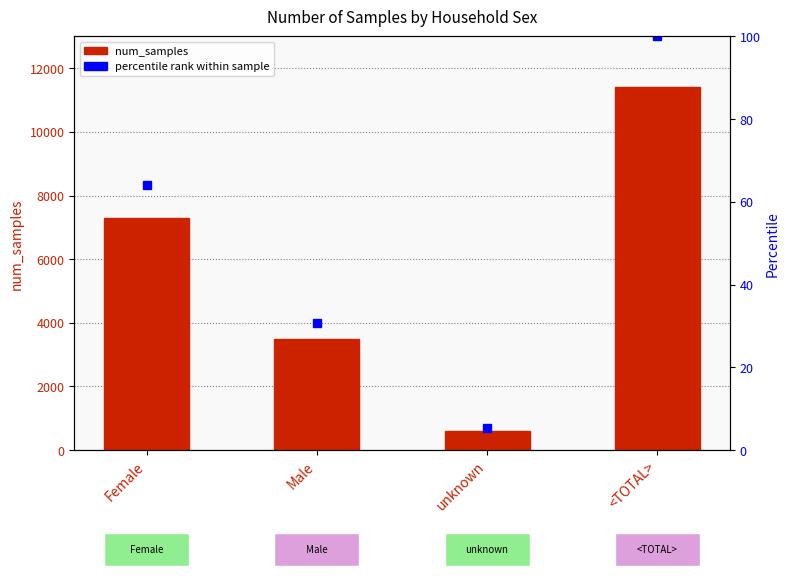

The chart shows a value of 3489 at Male. True or false?

True